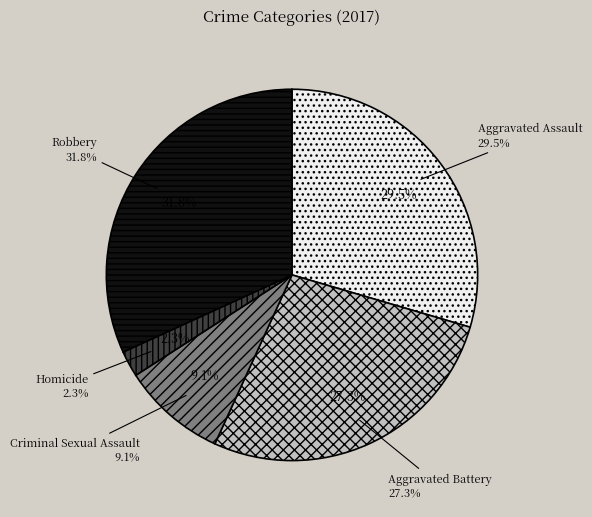

What is the largest slice in the pie chart?

Robbery